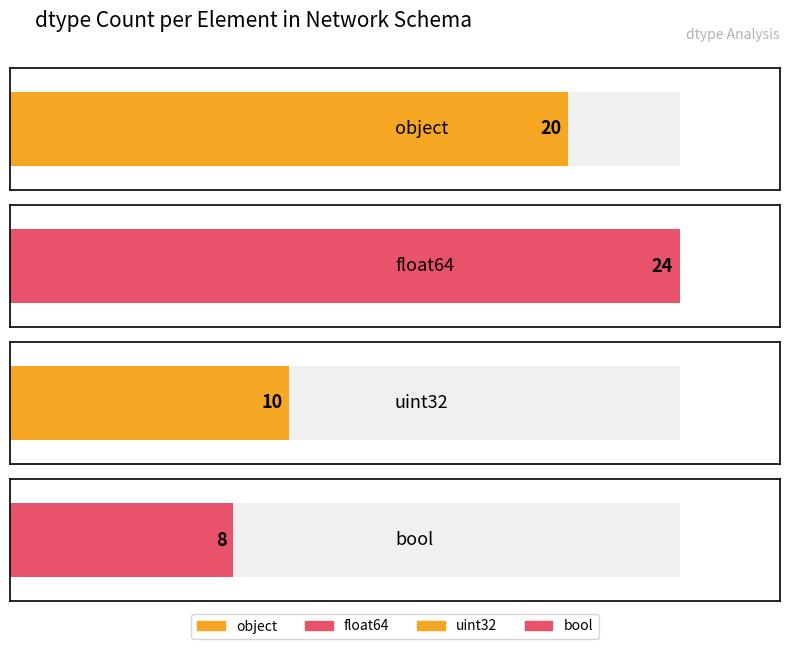

What position from the right is bool?

1